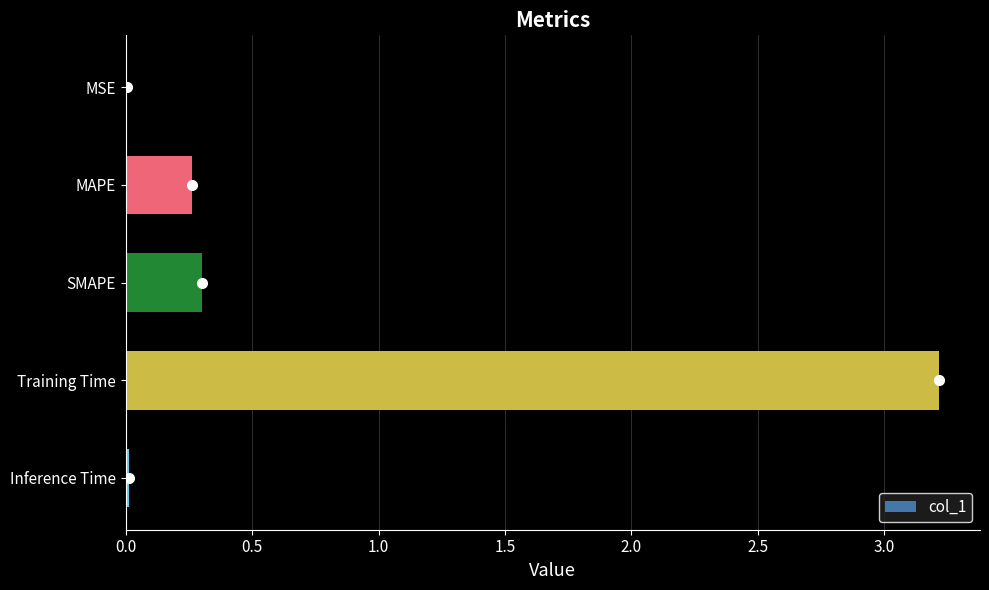

Are the bars horizontal?

Yes